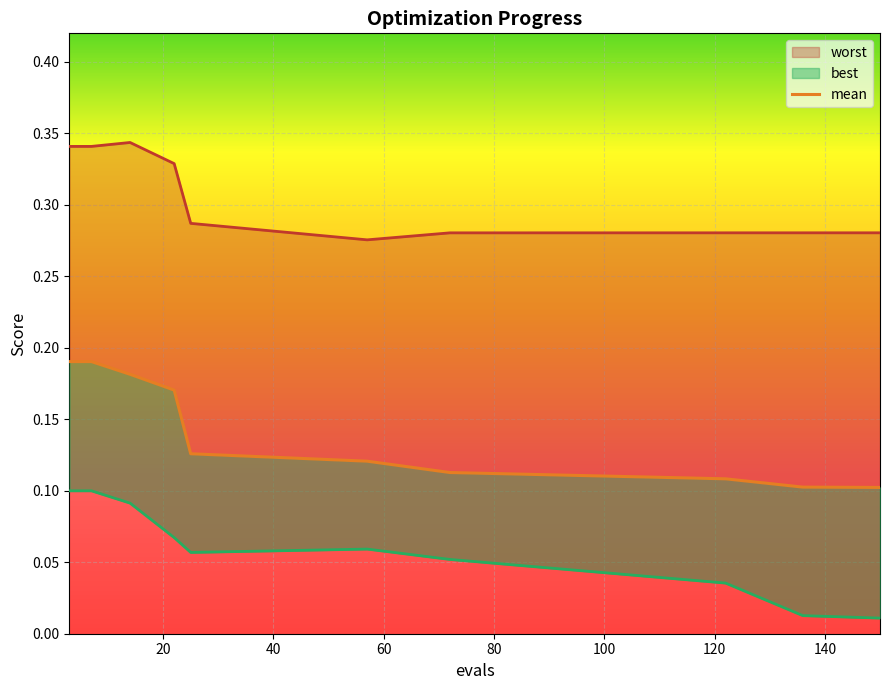

Reading left to right, extract all data points from this chart.

0.2	0.2	0.2	0.2	0.1	0.1	0.1	0.1	0.1	0.1